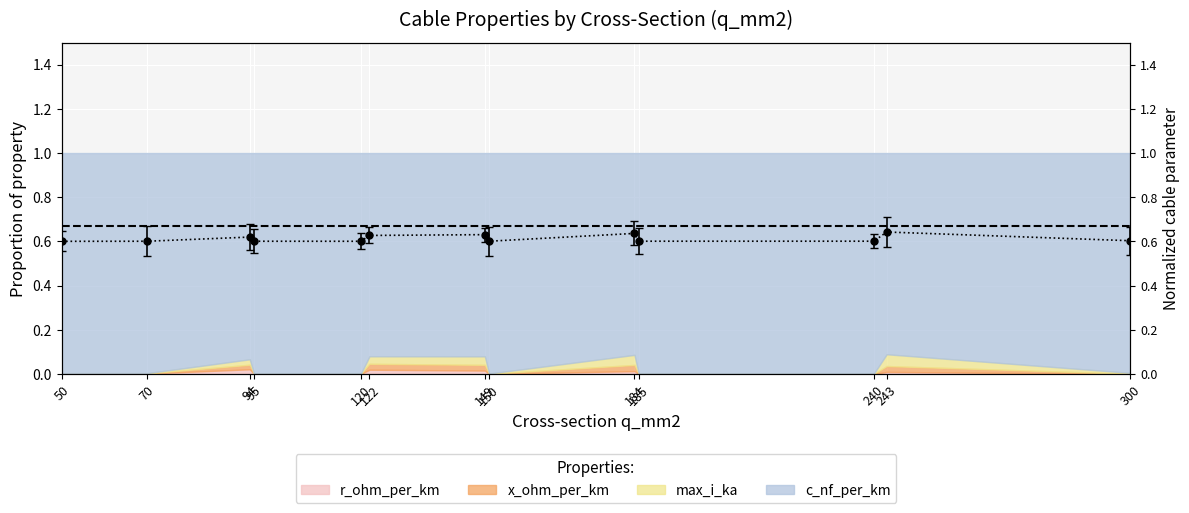

What is the average value?

0.6